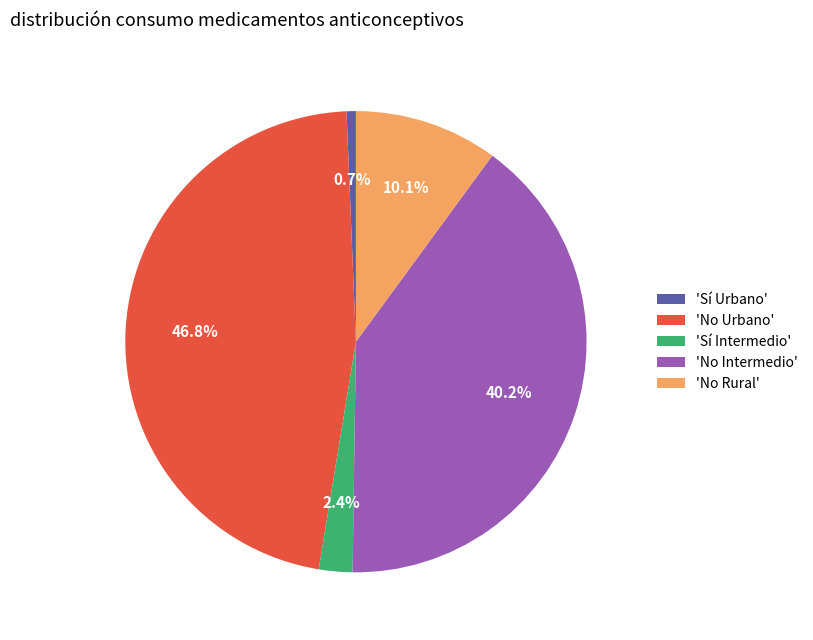

Approximately how many times larger is the value at 'No Rural' compared to 'No Intermedio'?

0.3